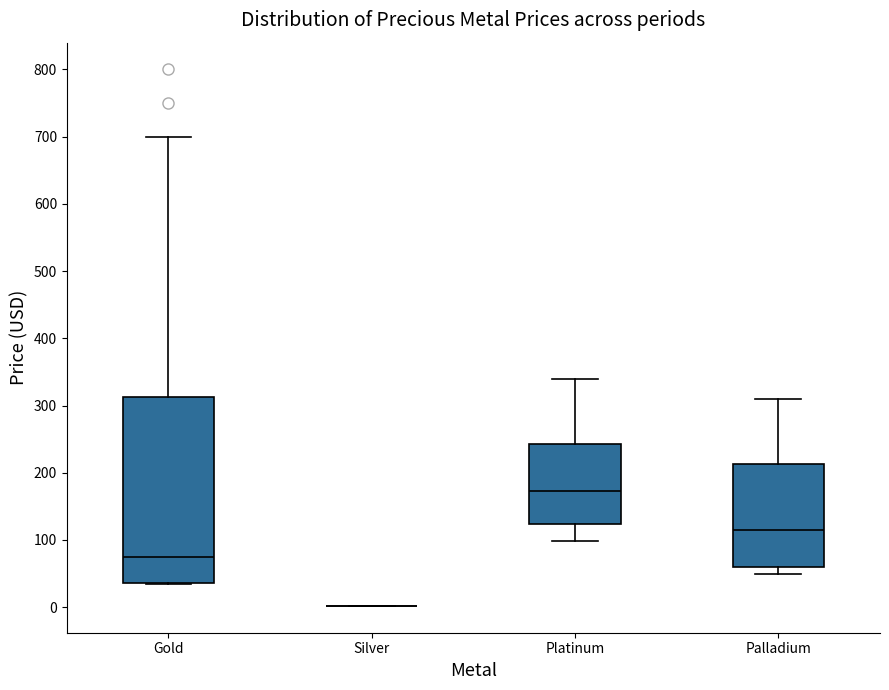

Where does the upper whisker of the box for Platinum end on the y-axis? The values are not printed on the chart, so give them approximately, as read against the axis.

340